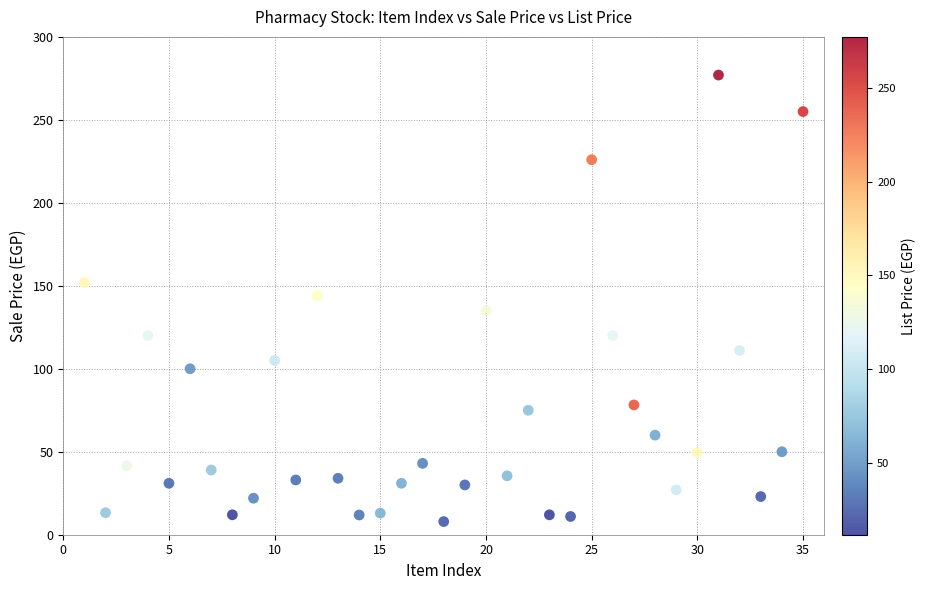

What is the range of X values (max minus min)?

34.0